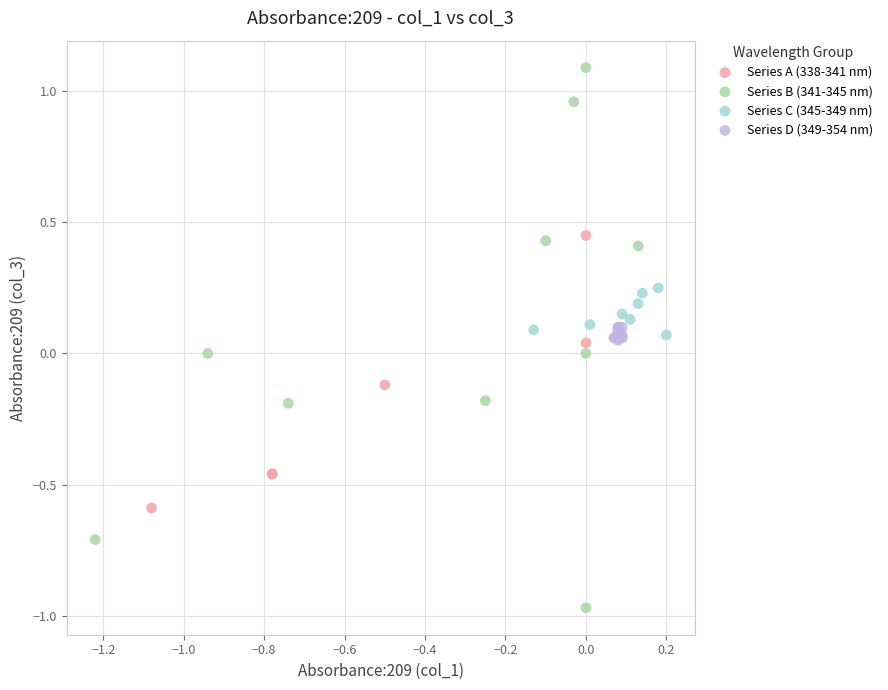

Which series contains the lowest Y value?

Series B (341-345 nm)